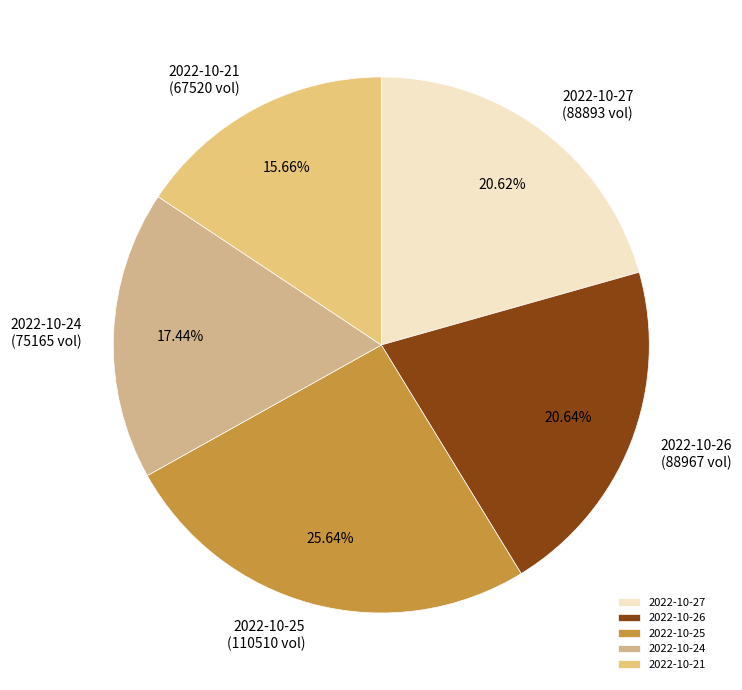

Is there any slice that represents more than half of the pie?

No